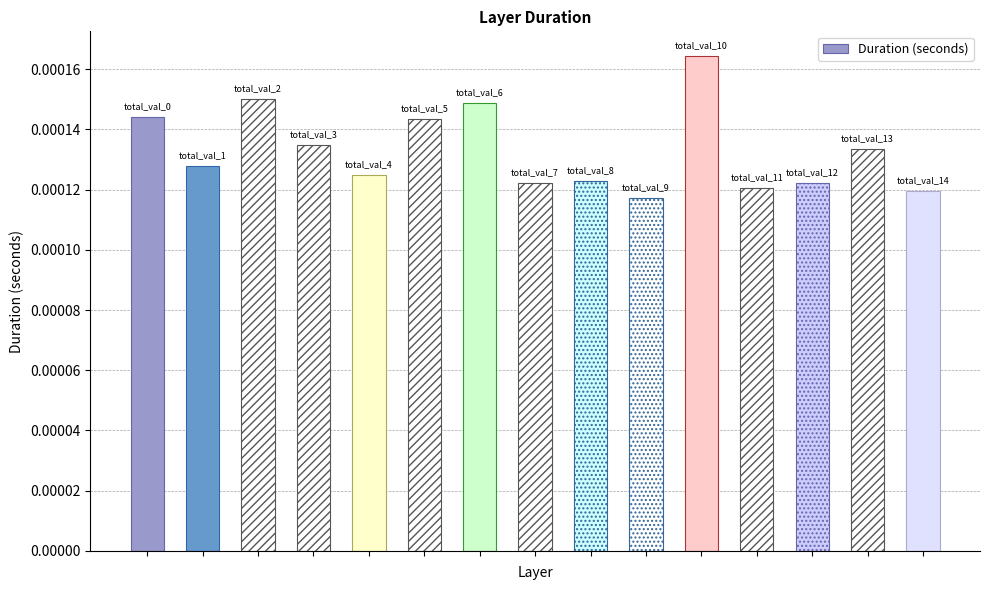

Count the values in the range 0 to 1.

15